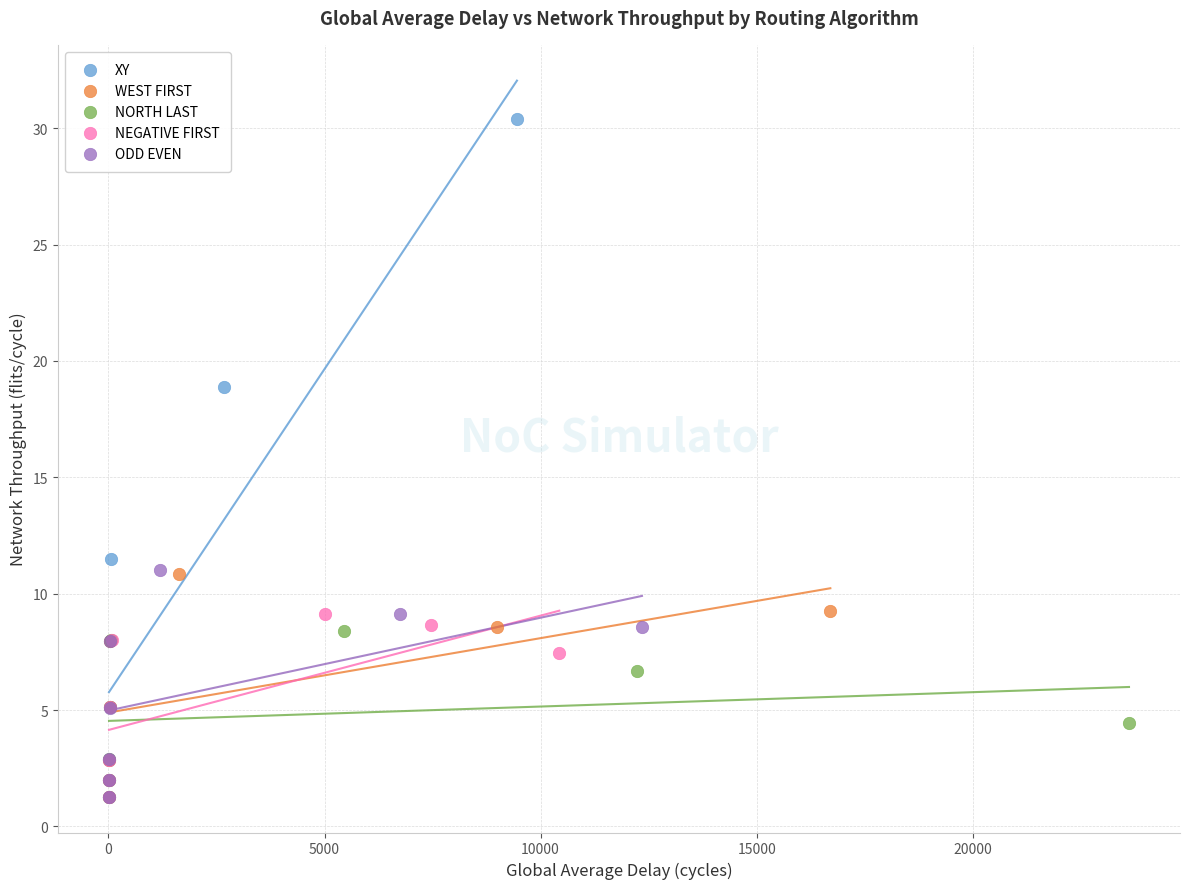

What are all the series names shown in the legend?

XY, WEST FIRST, NORTH LAST, NEGATIVE FIRST, ODD EVEN